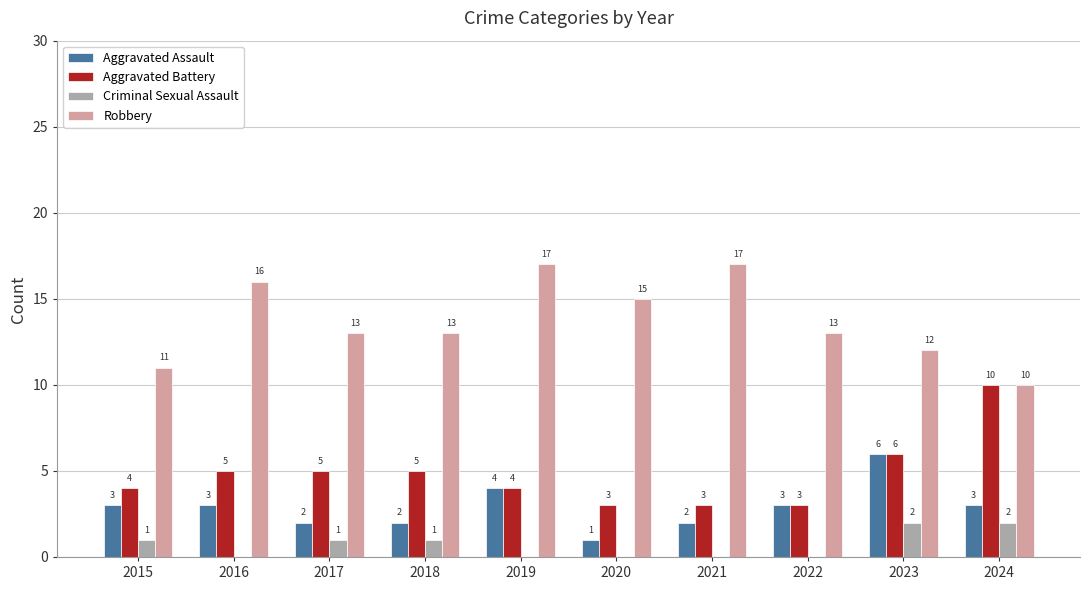

Which series has the largest total across all categories?

Robbery